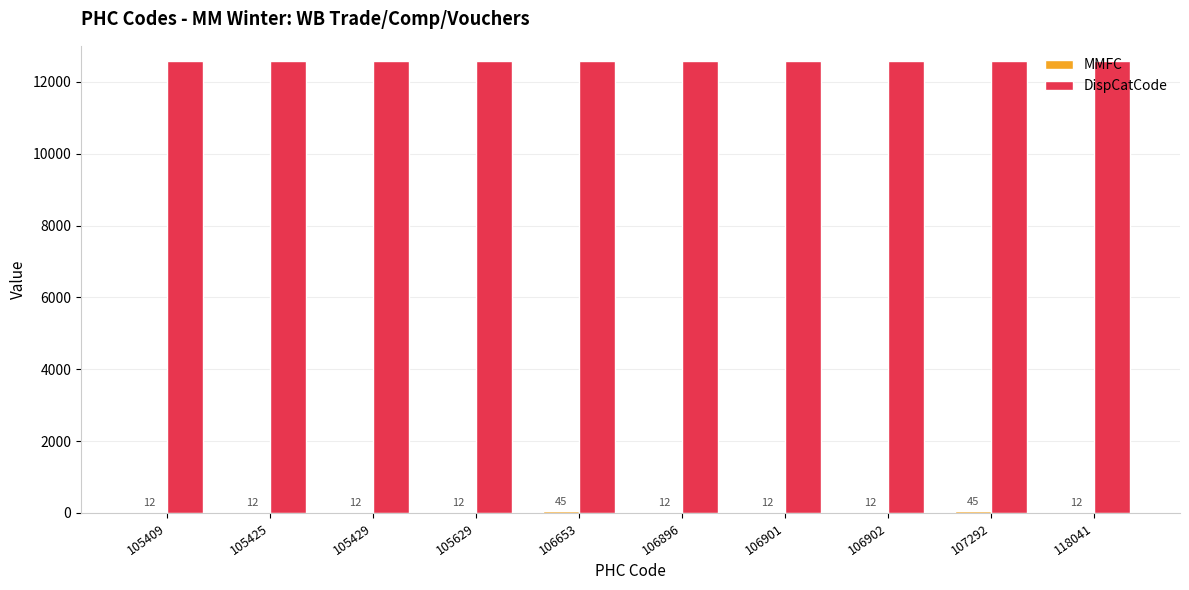

True or false: DispCatCode has a value of 3394 at 106896.

False